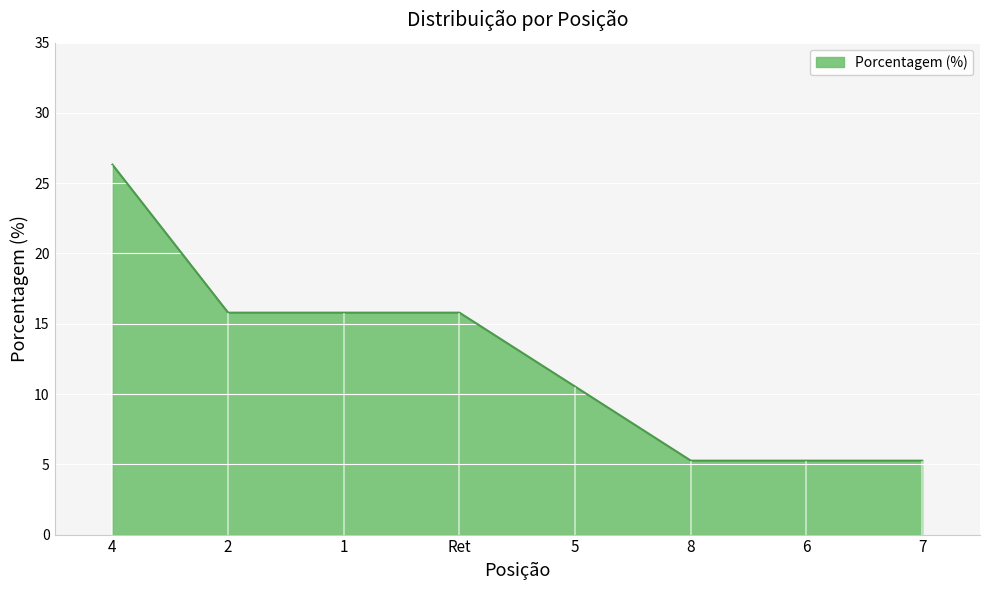

Where is the data nearest to the value 15?

2